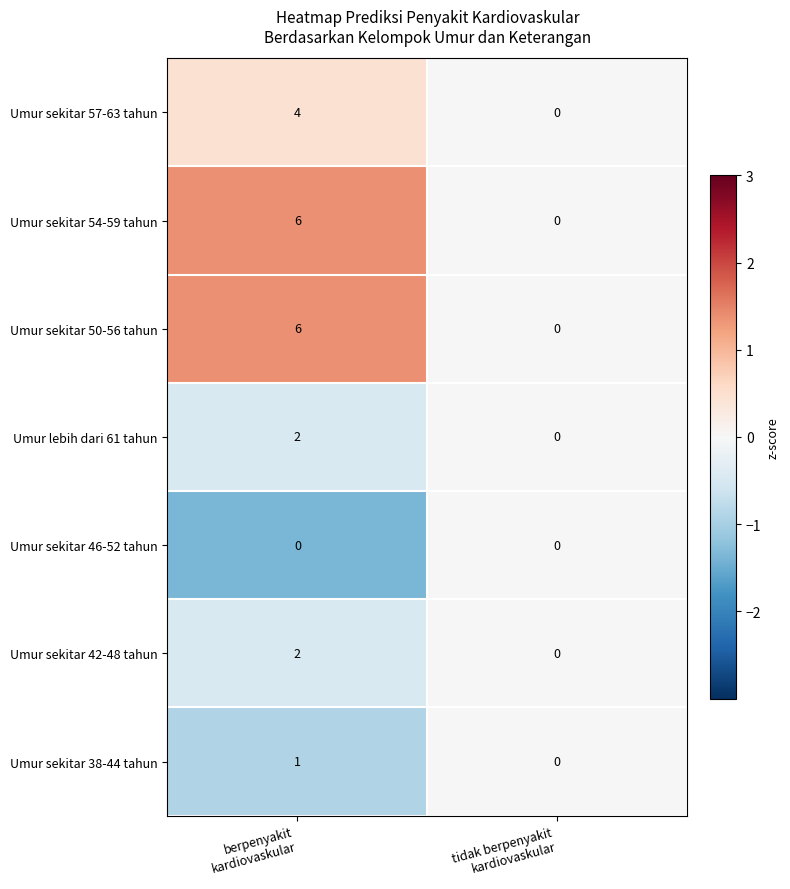

What is the difference between the maximum and minimum values in the Umur sekitar 57-63 tahun series?

4